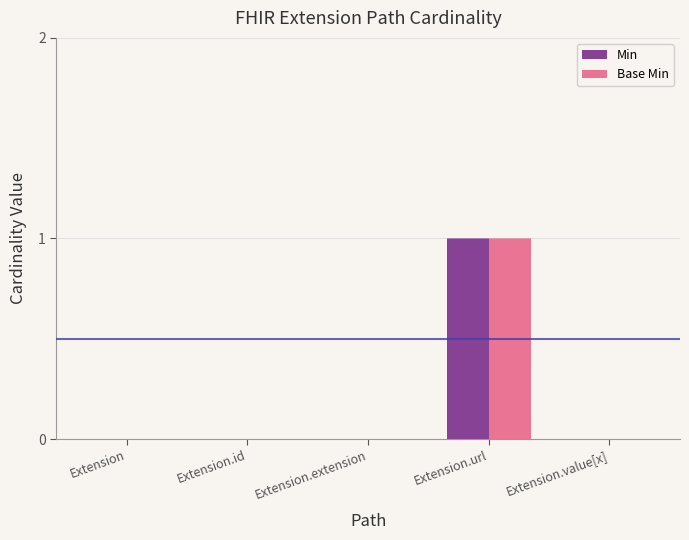

Is it true that Min equals 0 at Extension.extension?

True